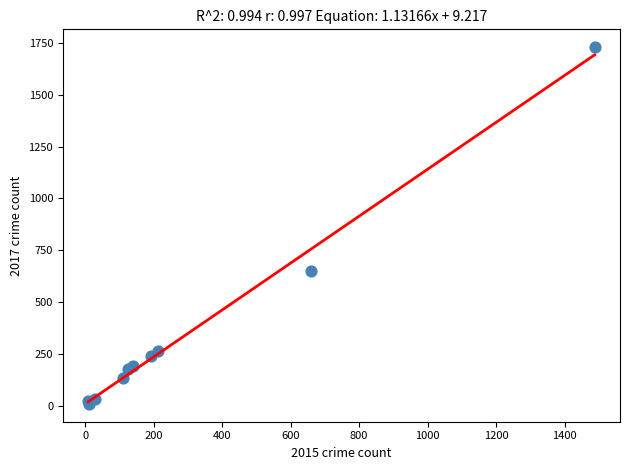

What Y value in the scatter plot is closest to 869?

652